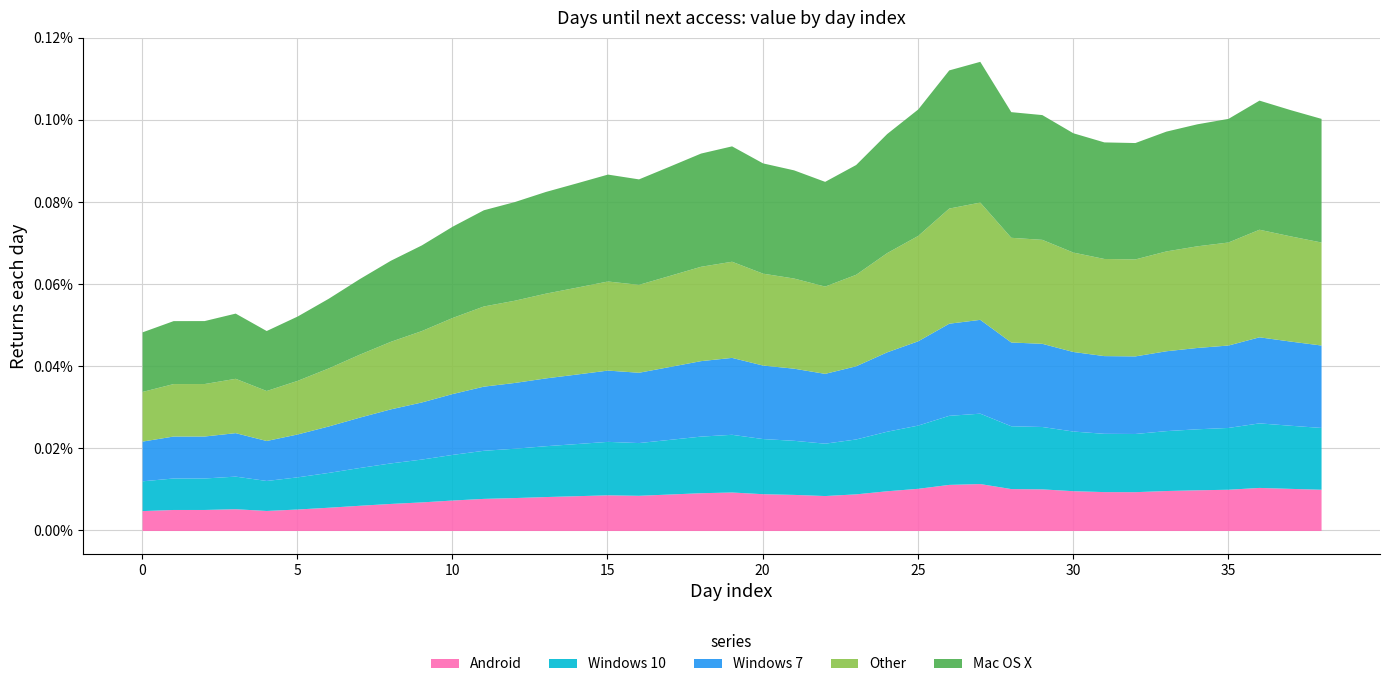

List the labels in order of value, largest first.

27, 26, 36, 25, 37, 28, 29, 35, 38, 34, 33, 30, 24, 31, 32, 19, 18, 20, 23, 17, 21, 15, 16, 22, 14, 13, 12, 11, 10, 9, 8, 7, 6, 3, 5, 2, 1, 4, 0